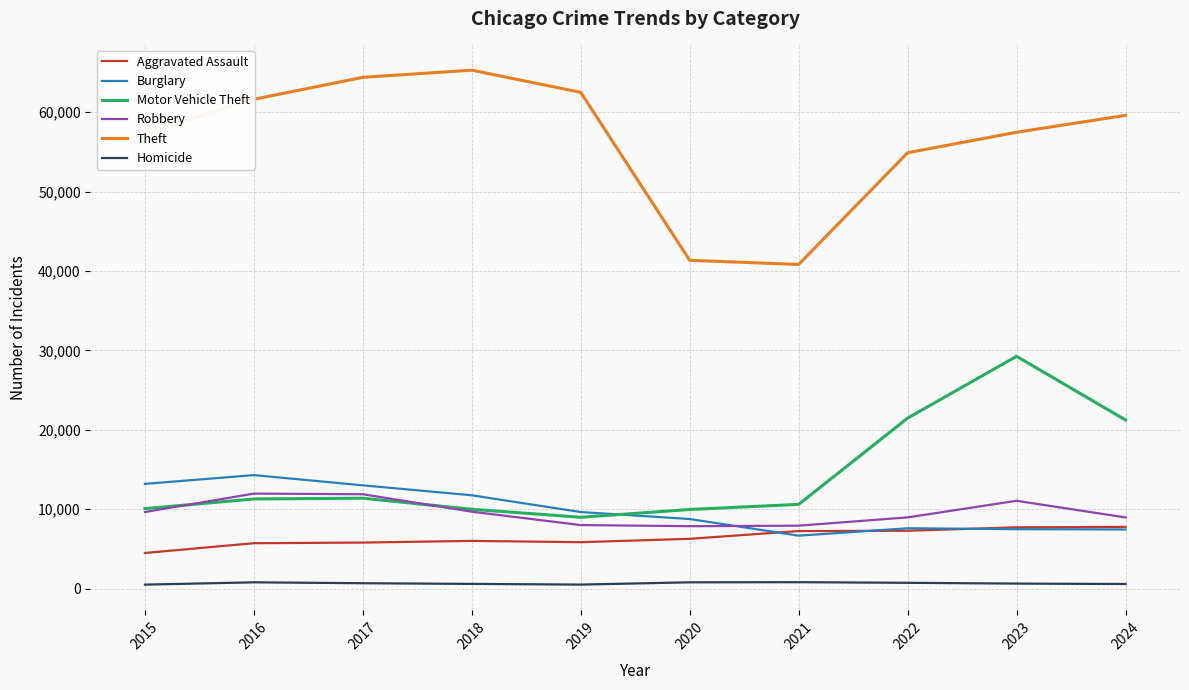

Which series has the largest total across all categories?

Theft